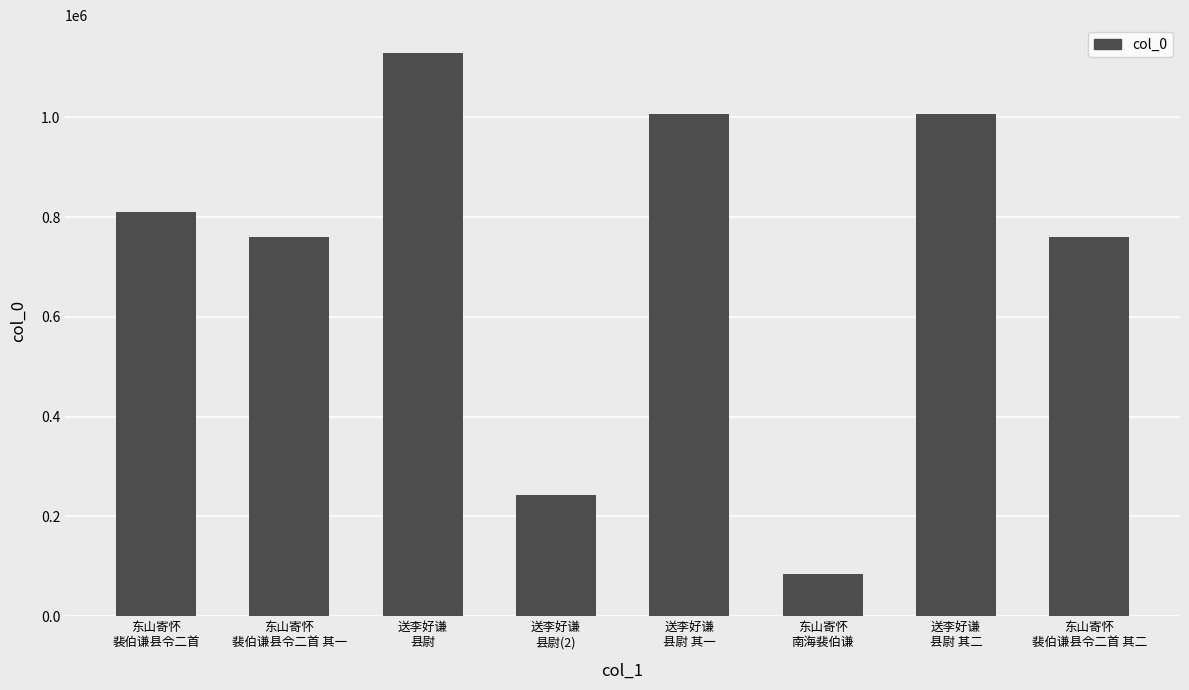

What is the difference between the second highest and second lowest values?

763945